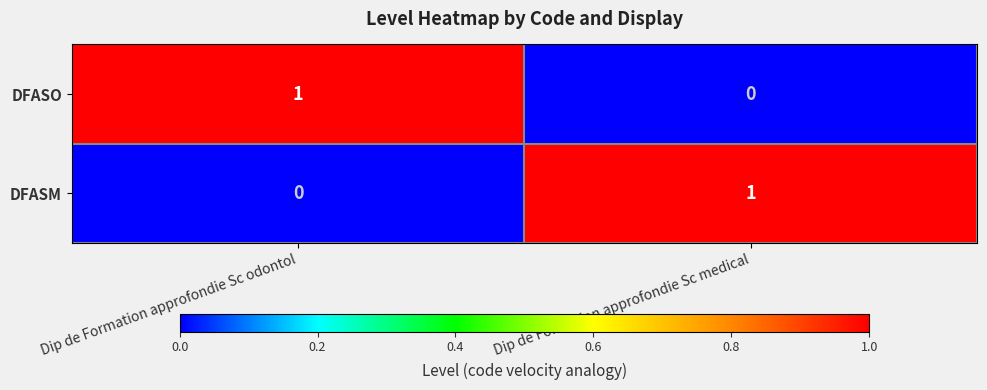

Reading left to right, list all the values displayed in this chart.

DFASO: Dip de Formation approfondie Sc odontol=1	Dip de Formation approfondie Sc medical=0
DFASM: Dip de Formation approfondie Sc odontol=0	Dip de Formation approfondie Sc medical=1